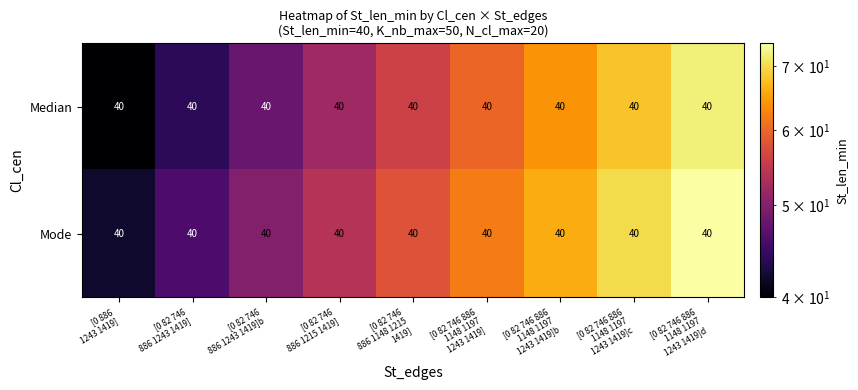

Rank the categories by Median value from highest to lowest.

[0 82 746 886 1148 1197 1243 1419]d, [0 82 746 886 1148 1197 1243 1419]c, [0 82 746 886 1148 1197 1243 1419]b, [0 82 746 886 1148 1197 1243 1419], [0 82 746 886 1148 1215 1419], [0 82 746 886 1215 1419], [0 82 746 886 1243 1419]b, [0 82 746 886 1243 1419], [0 886 1243 1419]